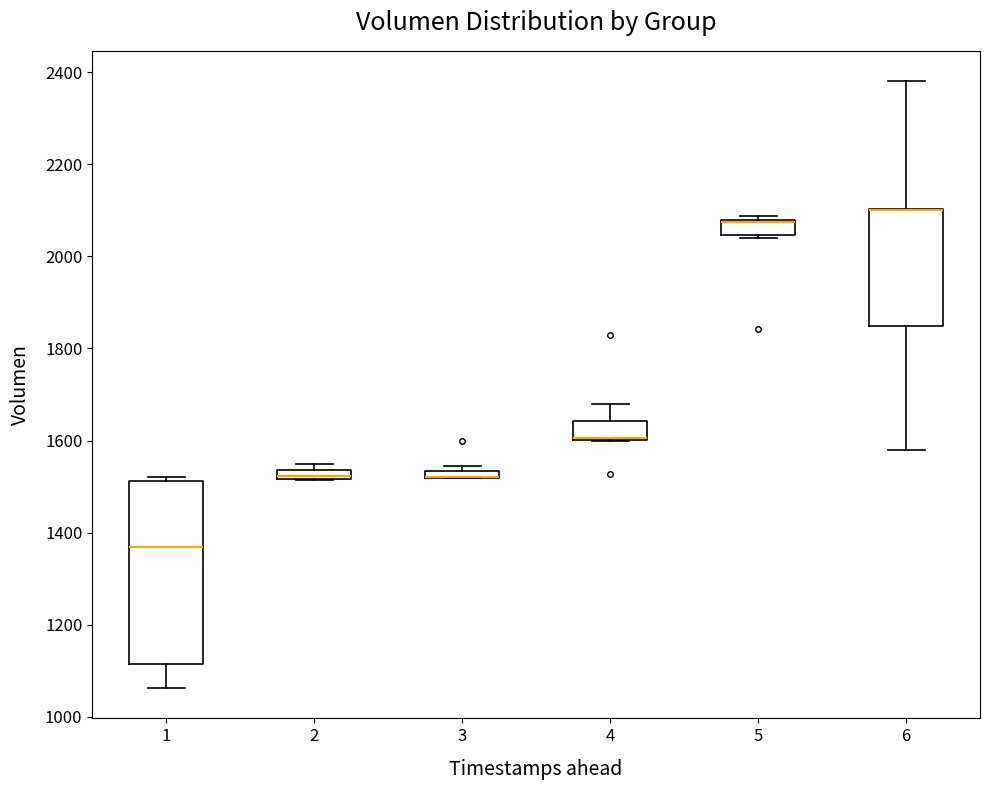

Comparing the boxes themselves (not the whiskers), which one is the tallest?

1